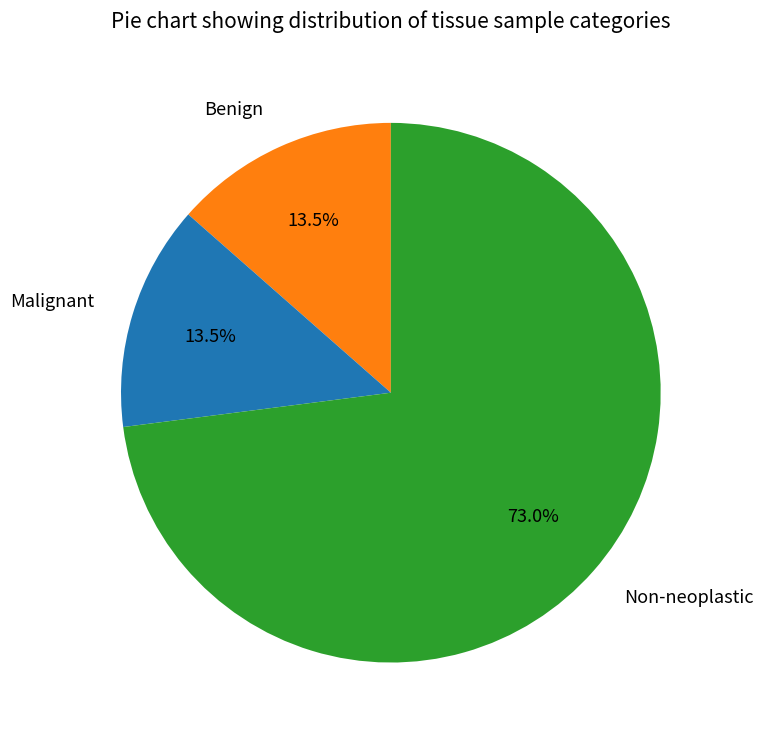

Between Malignant and Non-neoplastic, which is larger?

Non-neoplastic